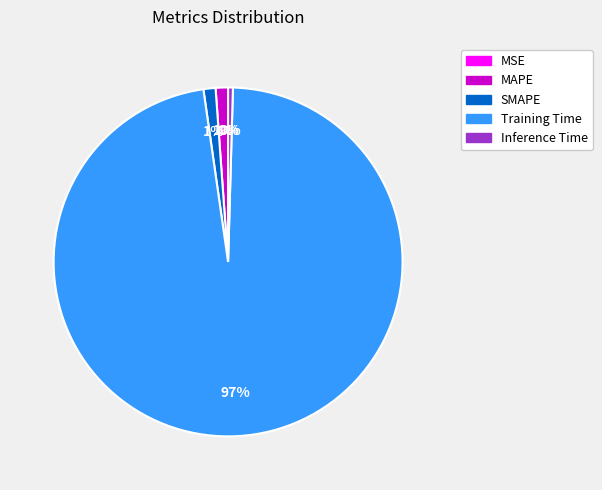

Which slice represents more than half of the pie?

Training Time